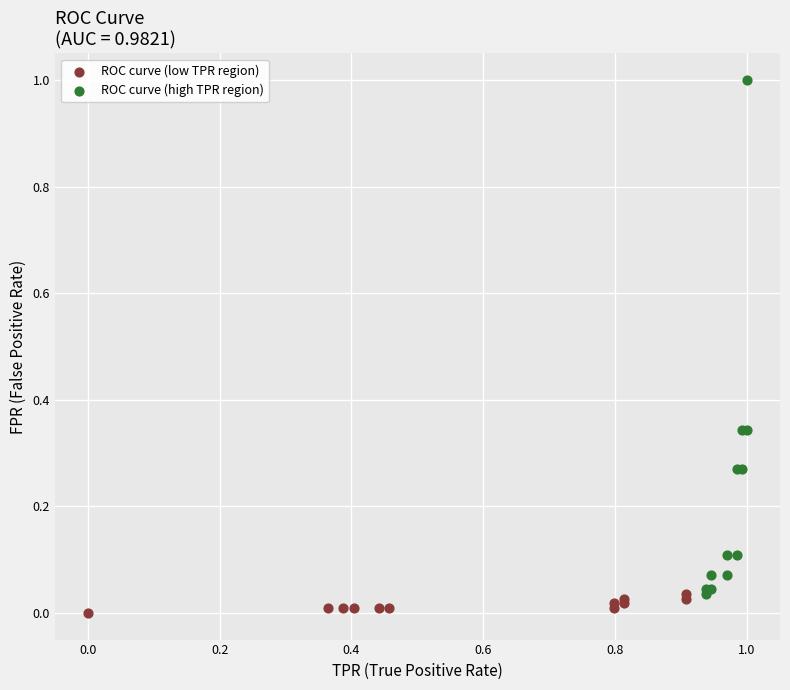

Which series reaches the maximum Y coordinate?

ROC curve (high TPR region)